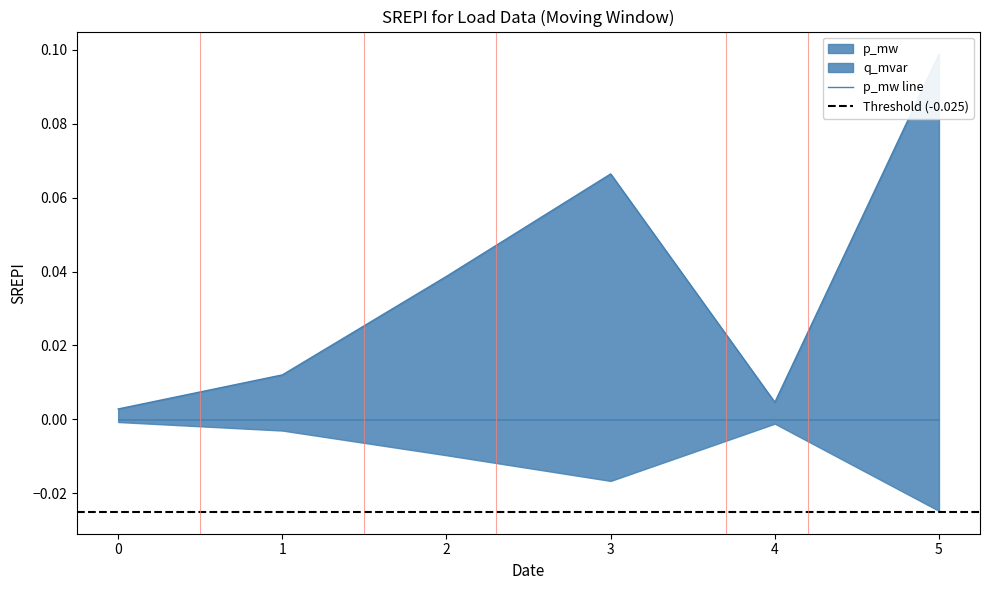

The chart shows a value of 0.0 at 0. True or false?

True